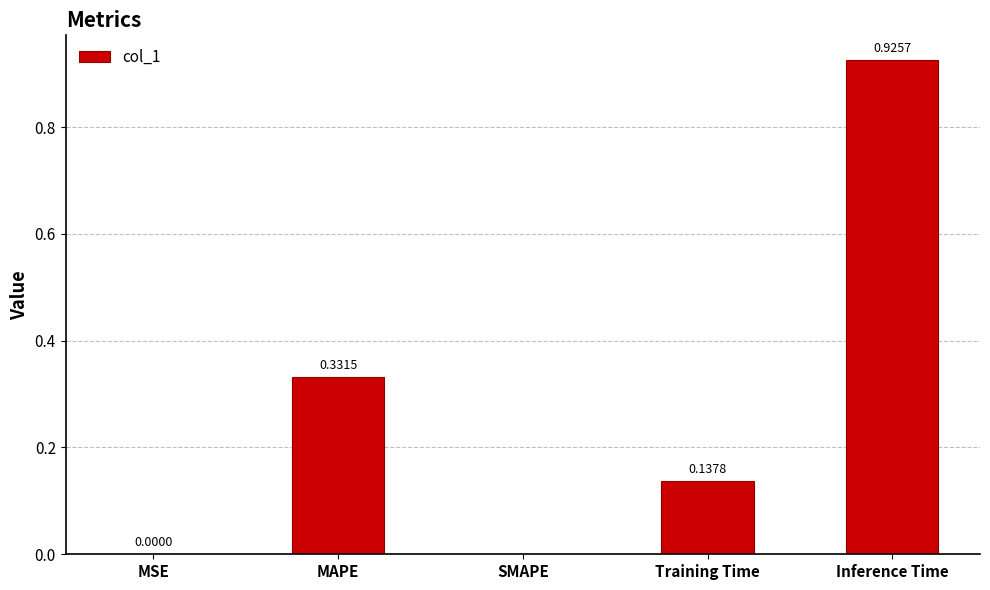

Between SMAPE and MAPE, which is larger?

MAPE